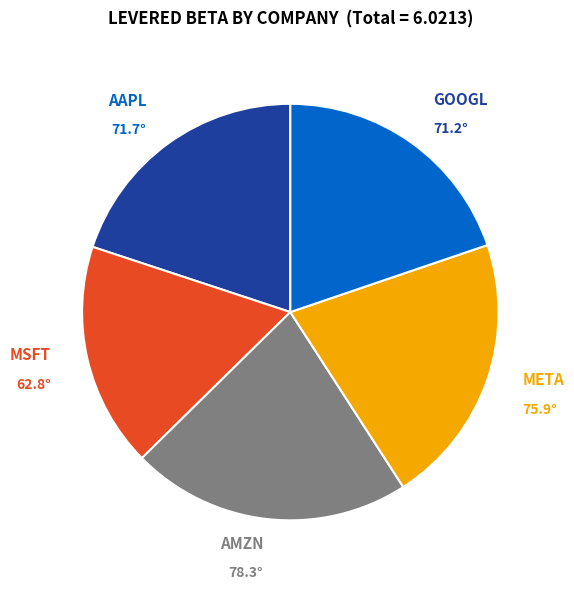

What is the ratio of the value at GOOGL to the value at AMZN?

0.9